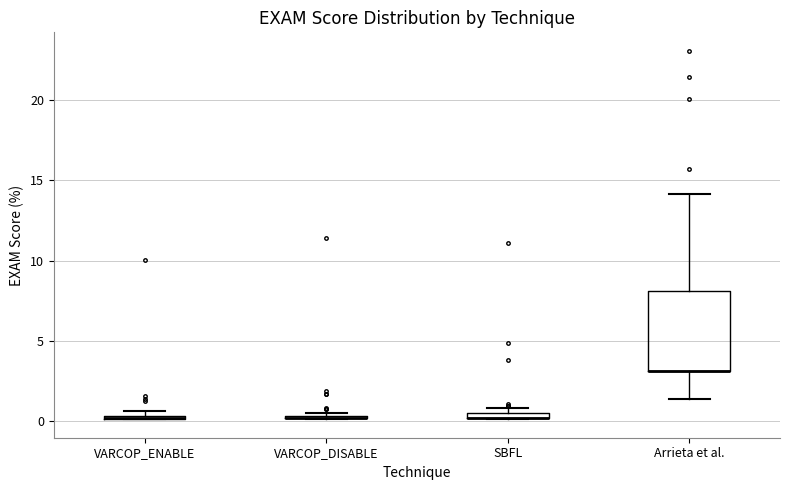

Which box is the tallest, from its lower edge to its upper edge?

Arrieta et al.